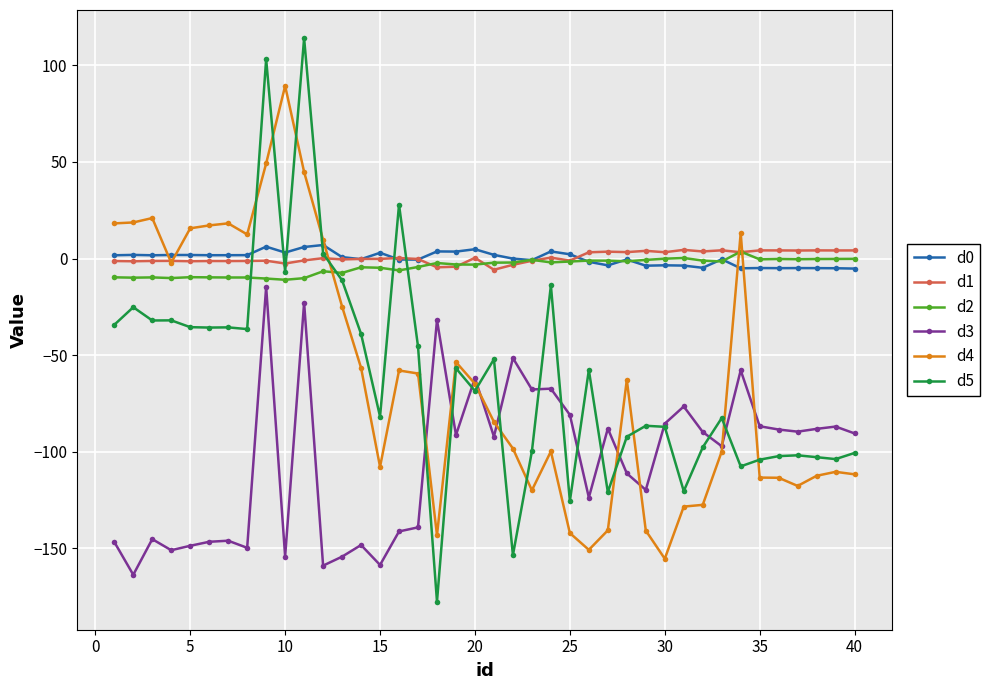

What is the value of the d4 point at the 29th from the left?

-140.8